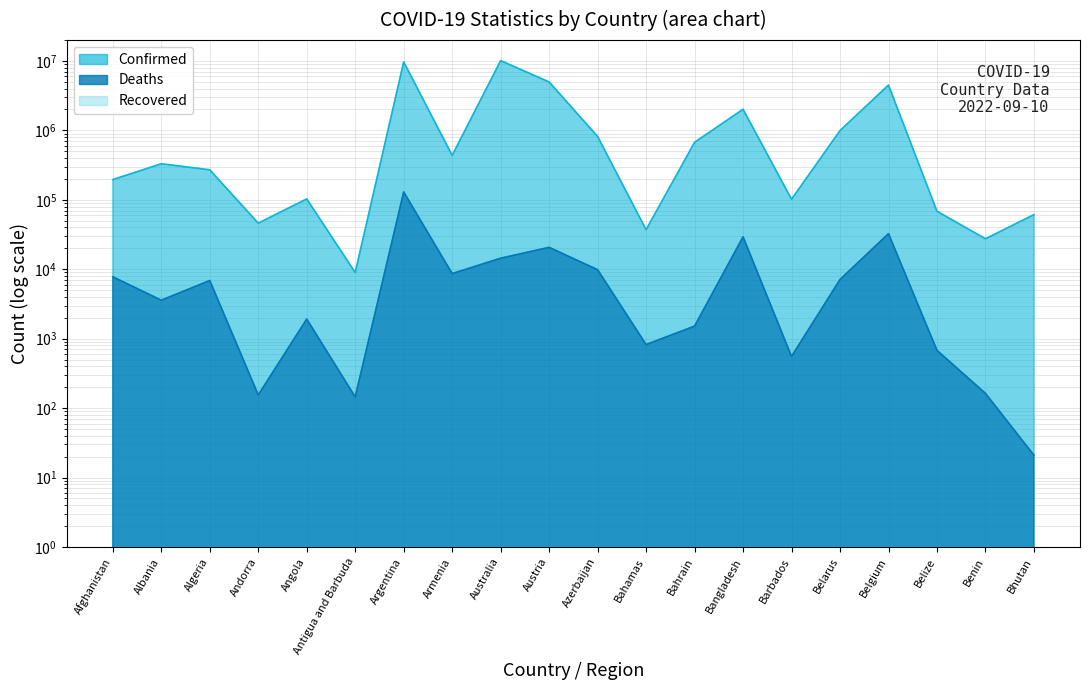

List the series in order of their peak value, highest first.

Confirmed, Deaths